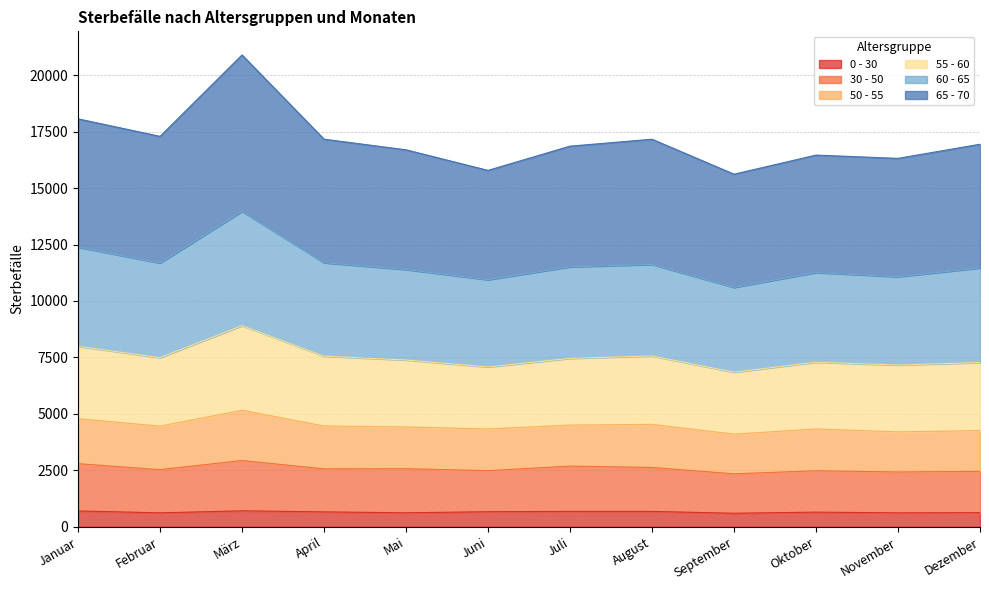

What position from the left is Mai?

5